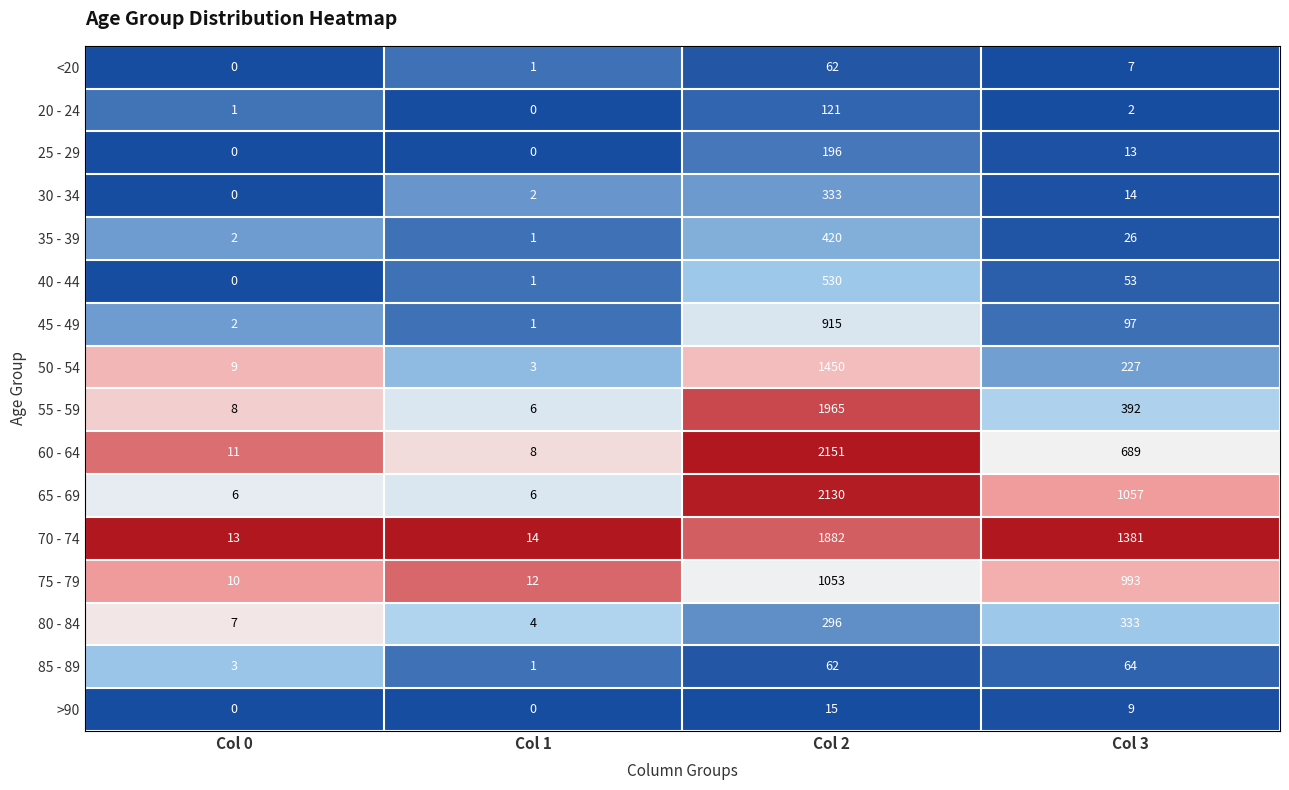

What is the spread (max minus min) of values at Col 0?

13